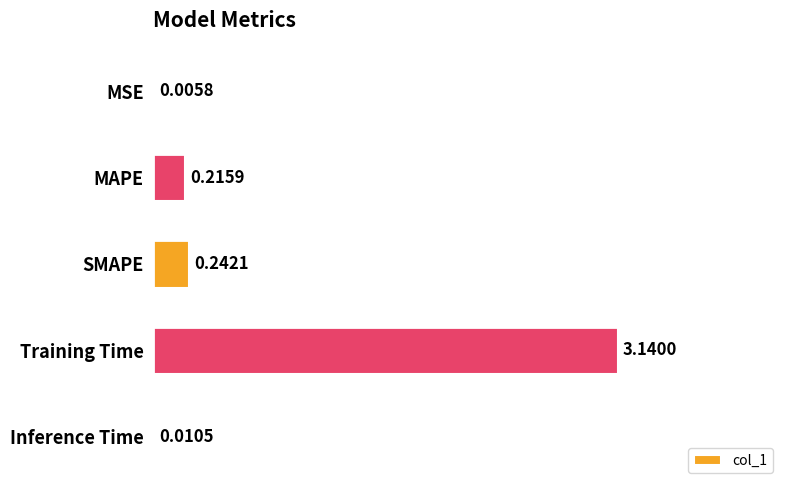

At which label is the value closest to 1?

SMAPE